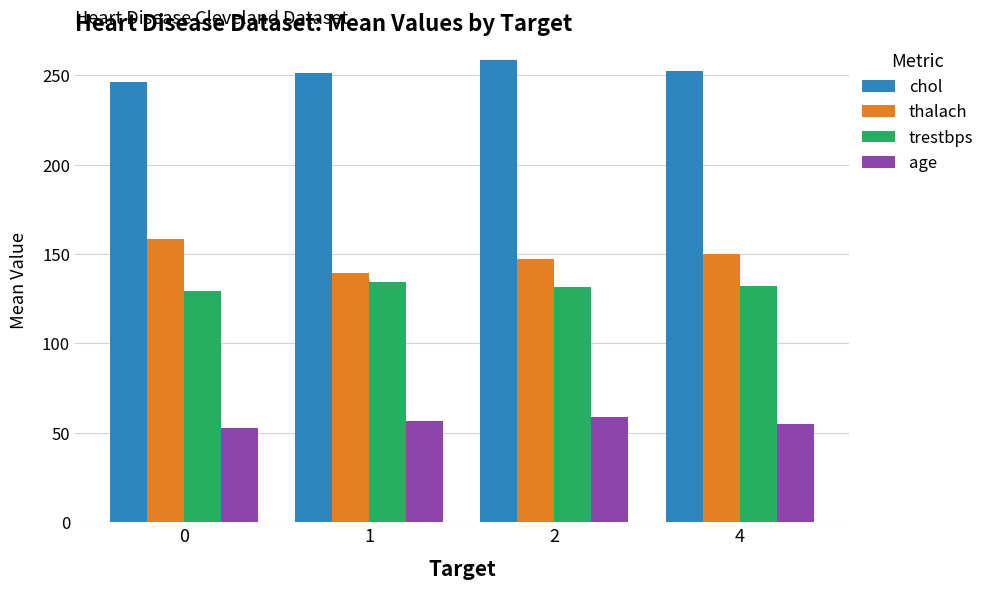

Which category has the highest value across all series?

2